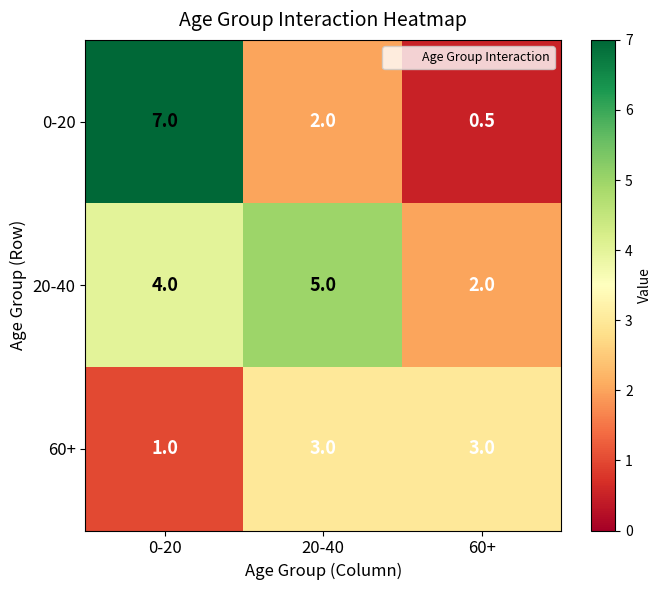

Which series changed the most between 0-20 and 60+?

0-20